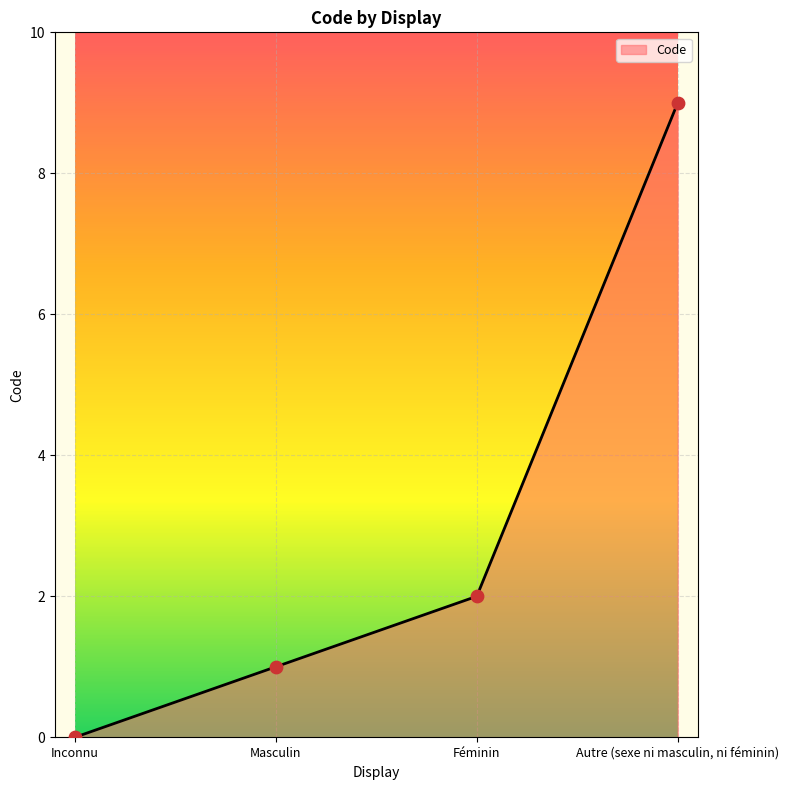

What is the change in value from Inconnu to Masculin?

+1